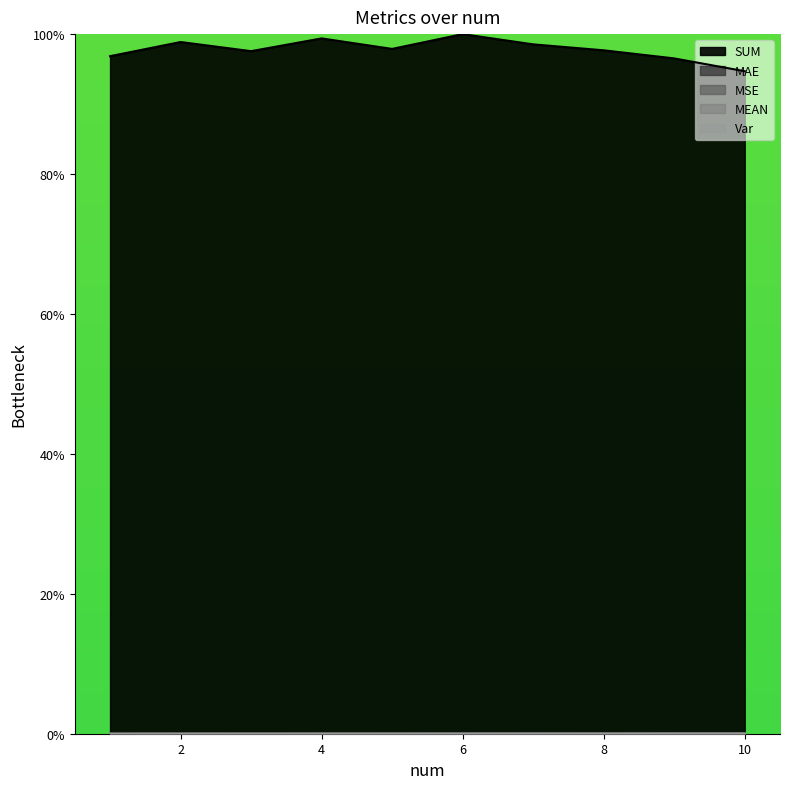

Reading left to right, extract all data points from this chart.

SUM: 96.8	98.9	97.6	99.4	97.9	100.0	98.5	97.7	96.5	94.7
MAE: 0.0	0.0	0.0	0.0	0.0	0.0	0.0	0.0	0.0	0.0
MSE: 0.0	0.0	0.0	0.0	0.0	0.0	0.0	0.0	0.0	0.0
MEAN: 0.0	0.0	0.0	0.0	0.0	0.0	0.0	0.1	0.1	0.1
Var: 0.0	0.0	0.0	0.0	0.0	0.0	0.0	0.0	0.0	0.0